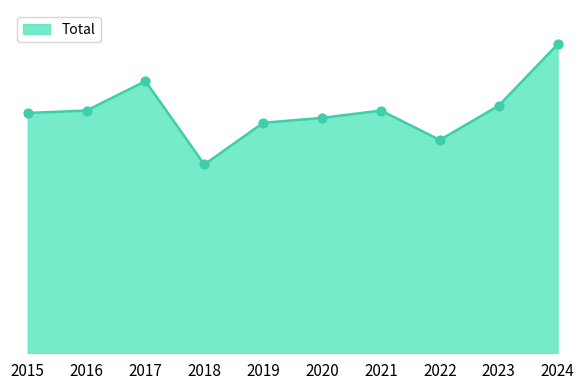

Is this an area chart (filled region under the line)?

Yes